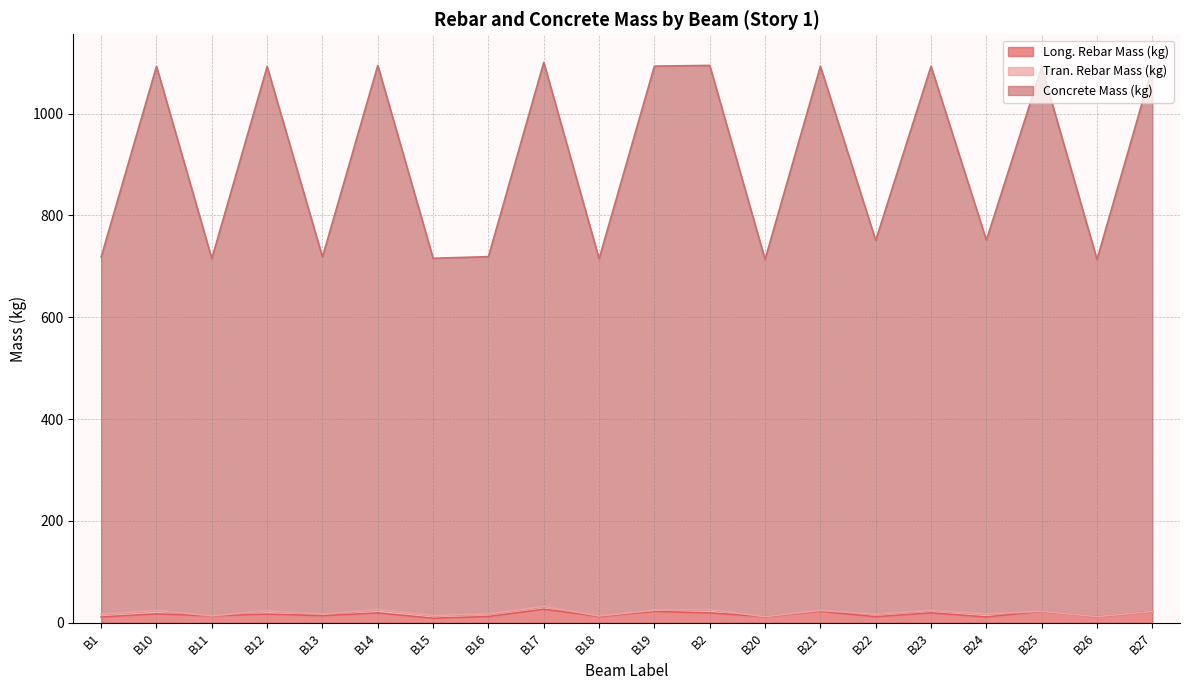

What position from the right is B18?

11